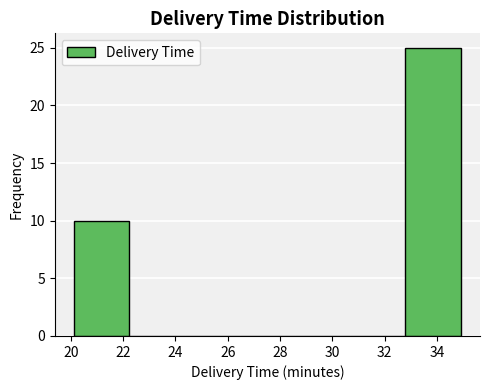

Which range on the x-axis has the tallest bar?

32.8 to 35.0